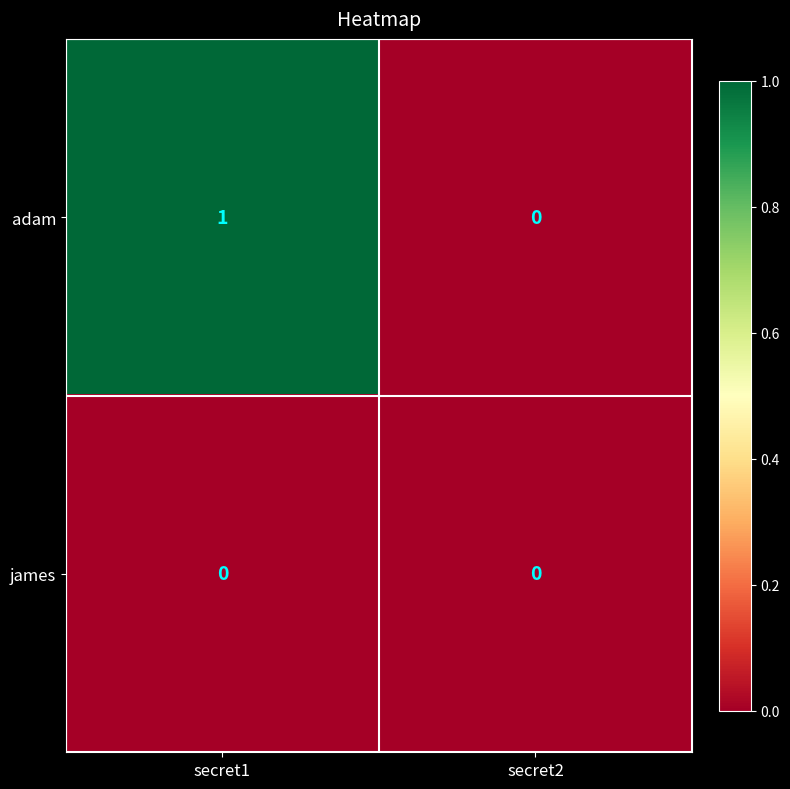

Where is adam nearest to the value 0?

secret2